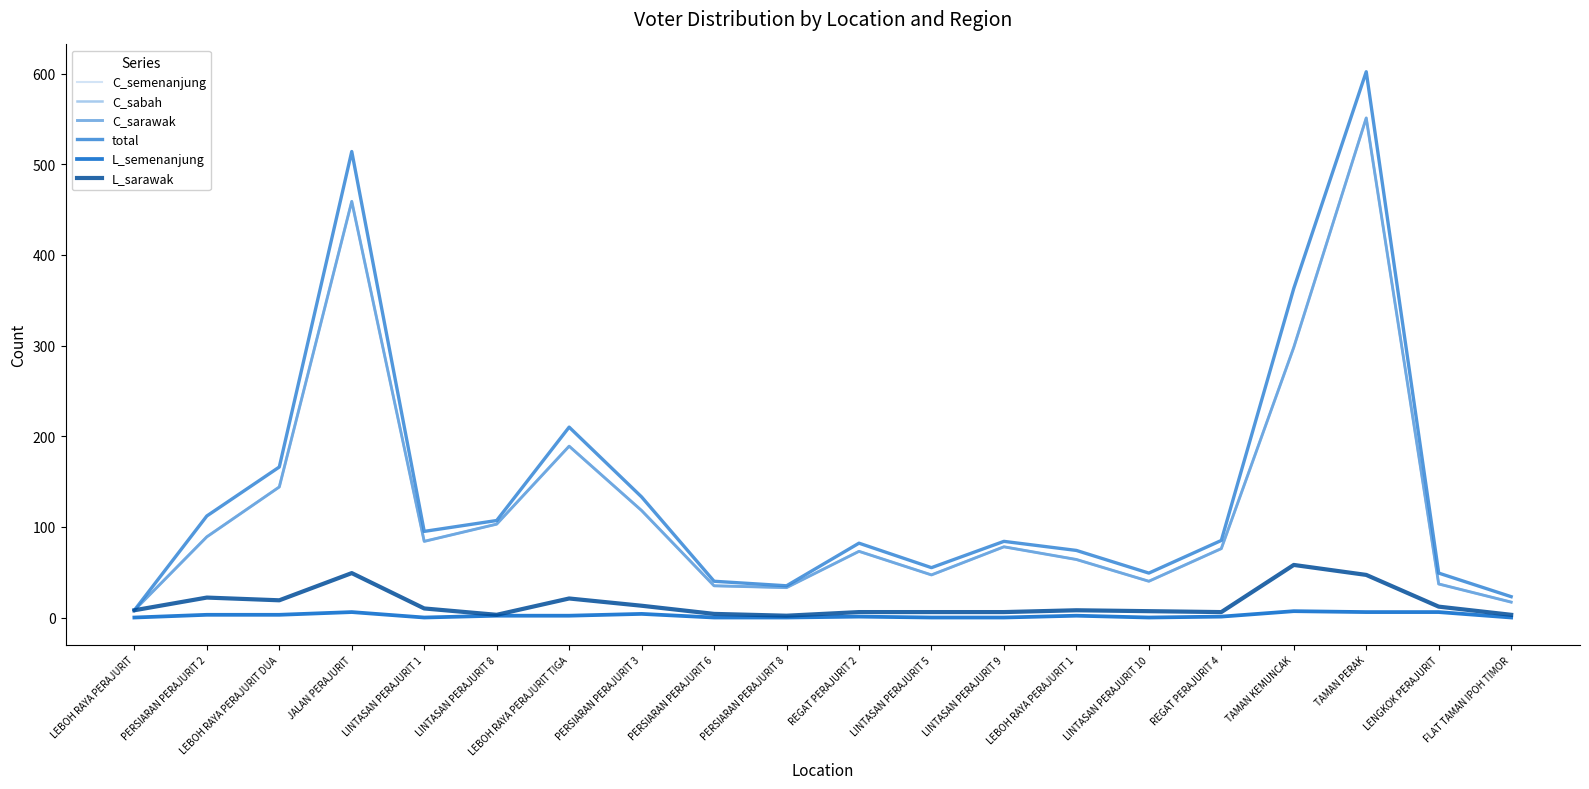

Does the chart have visible grid lines?

No